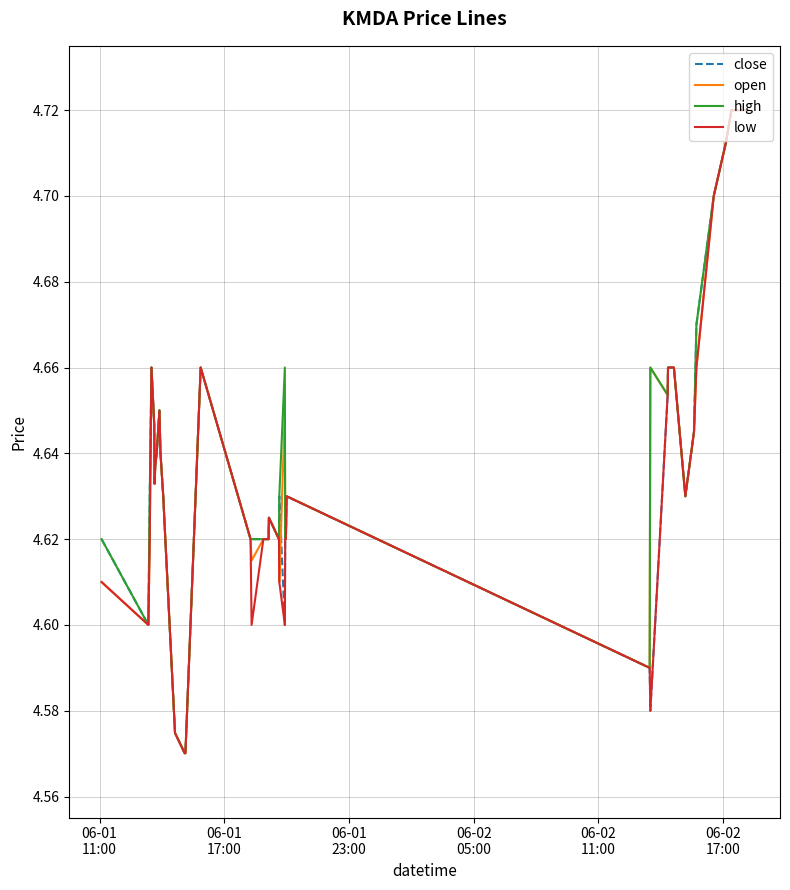

What are all the series names shown in the legend?

close, open, high, low